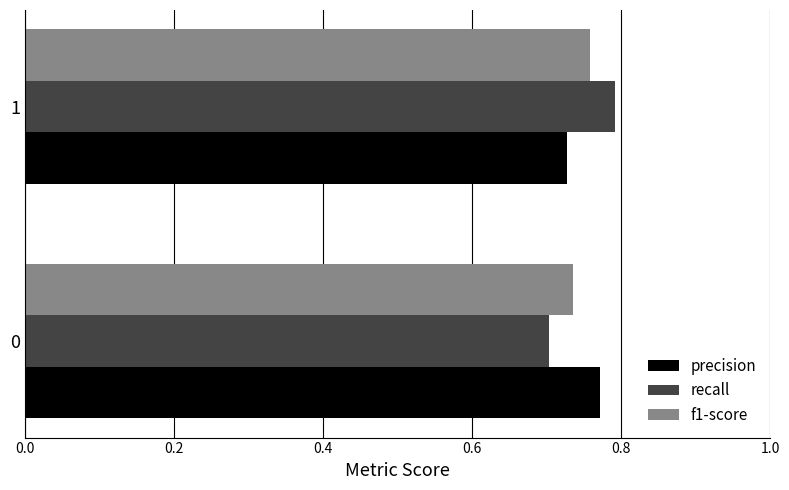

At how many categories does at least one series exceed 0?

2